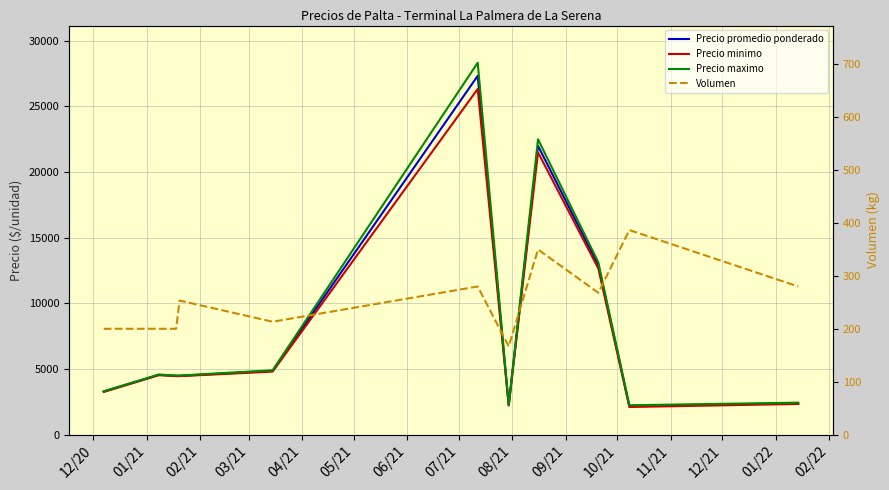

How many values in the Precio maximo series exceed 4500?

5